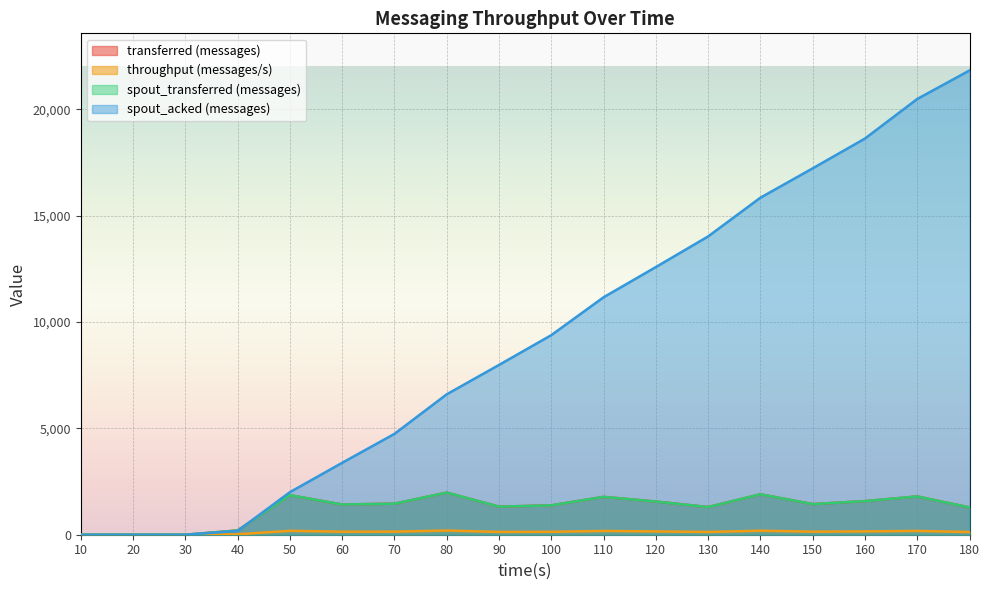

At which category is the sum across all series the highest?

180